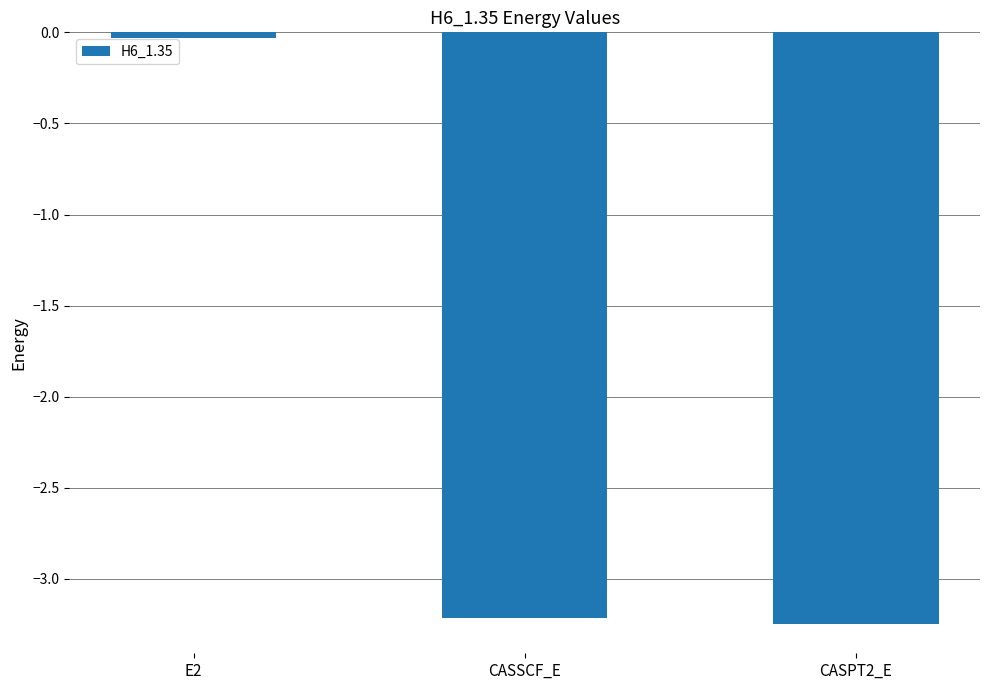

What position from the right is CASSCF_E?

2